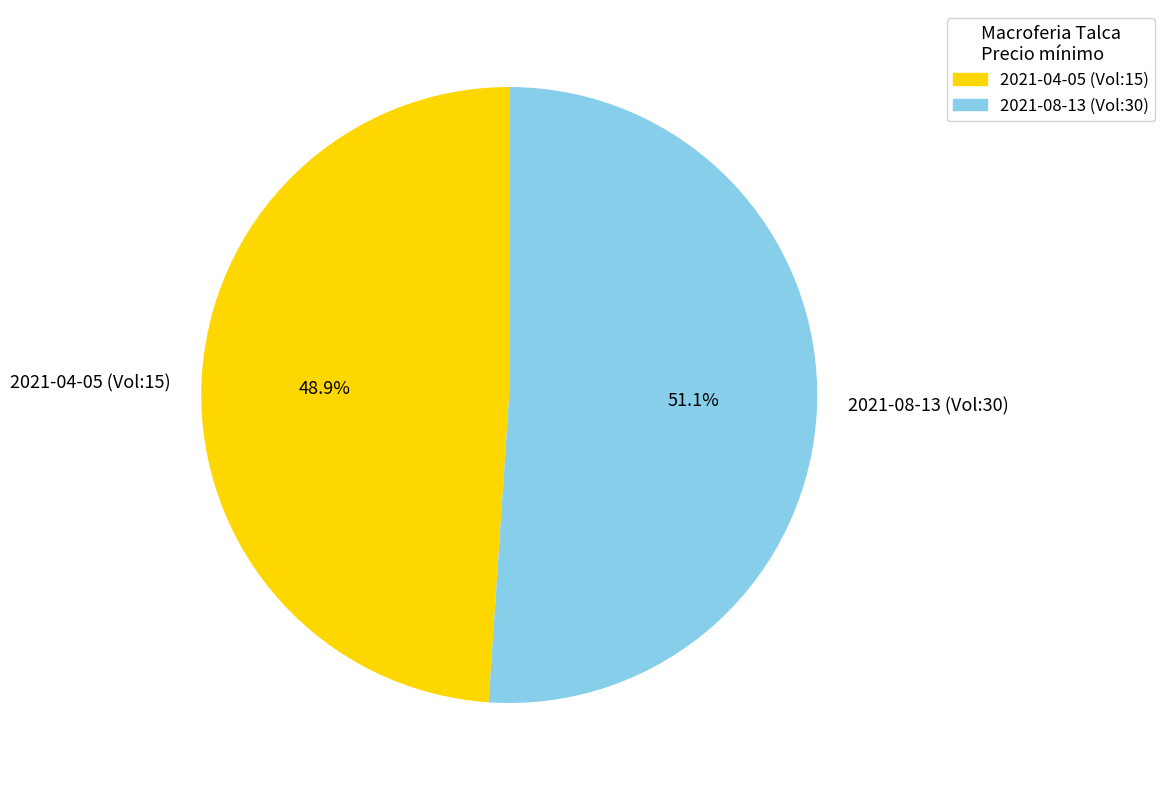

Do 2021-08-13 (Vol:30) and 2021-04-05 (Vol:15) together represent more than half of the pie?

Yes